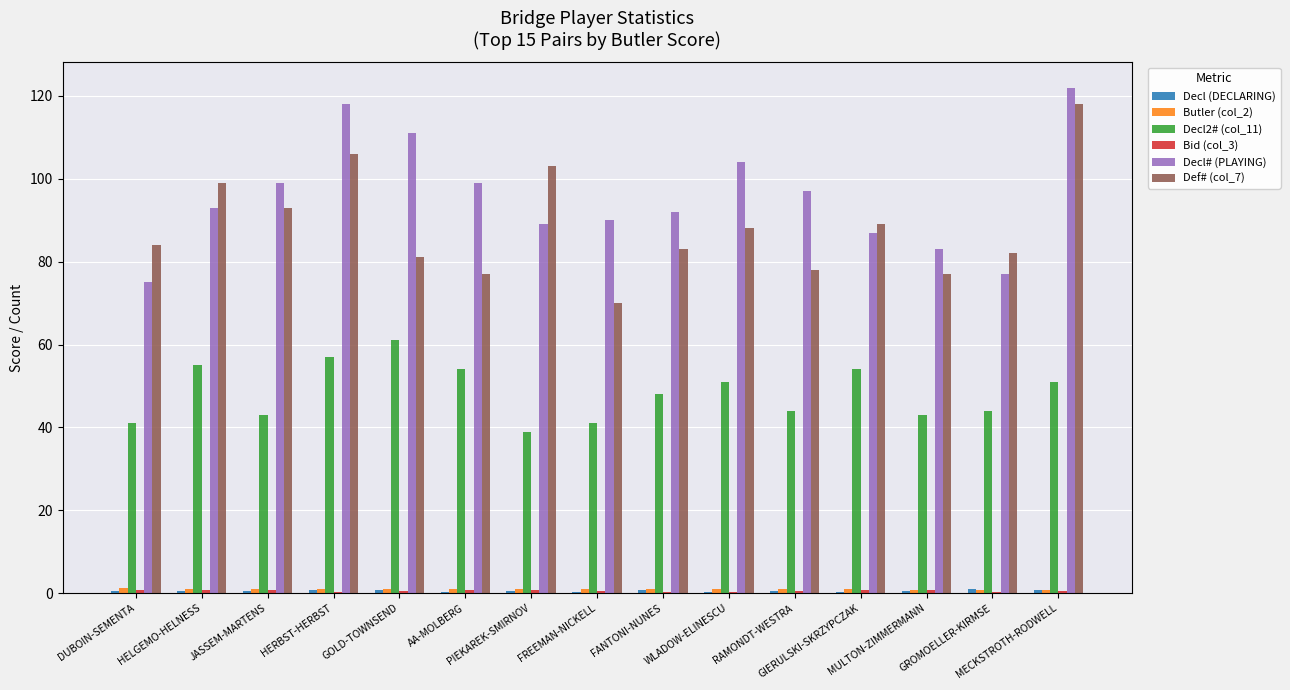

Which series has the largest total across all categories?

Decl# (PLAYING)